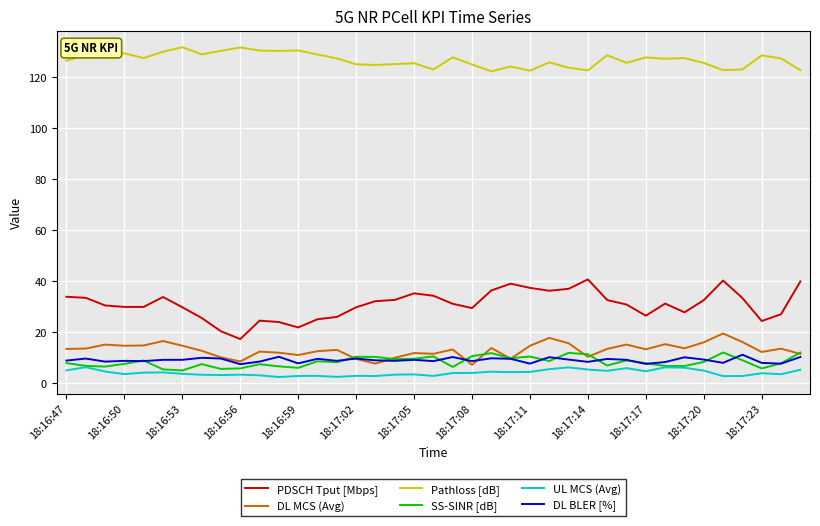

How many lines are shown in the chart?

6